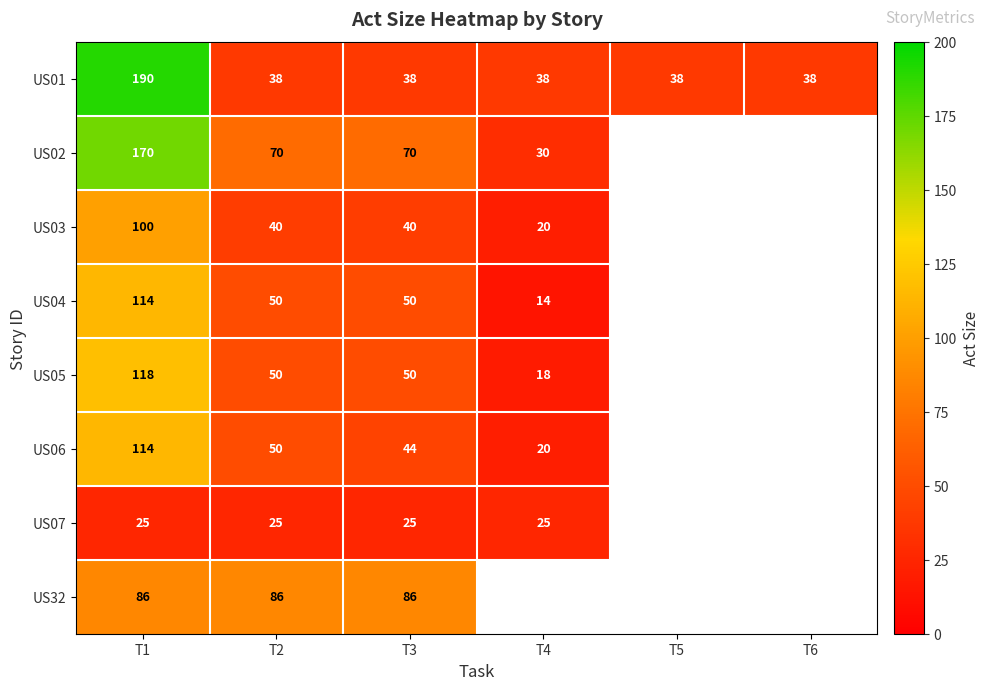

True or false: US03 has a value of 20 at T4.

True